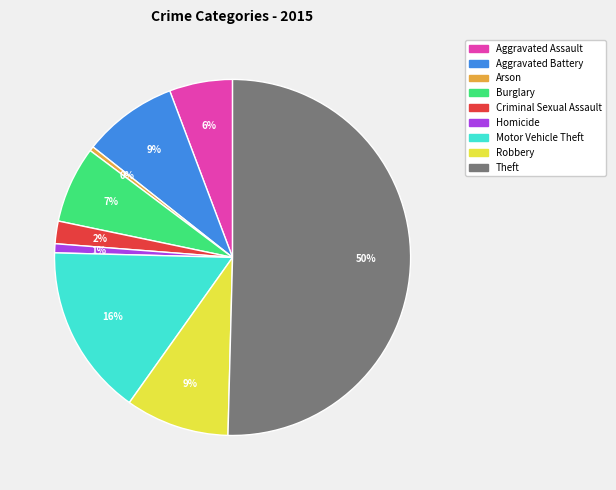

To the nearest percent, what is the difference between the Burglary and Aggravated Assault slice percentages?

1%